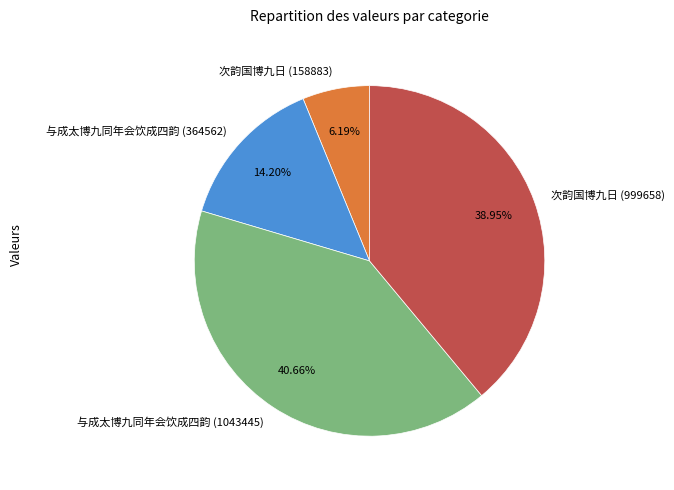

The 次韵国博九日 (999658) slice represents 39% of the pie. True or false?

True